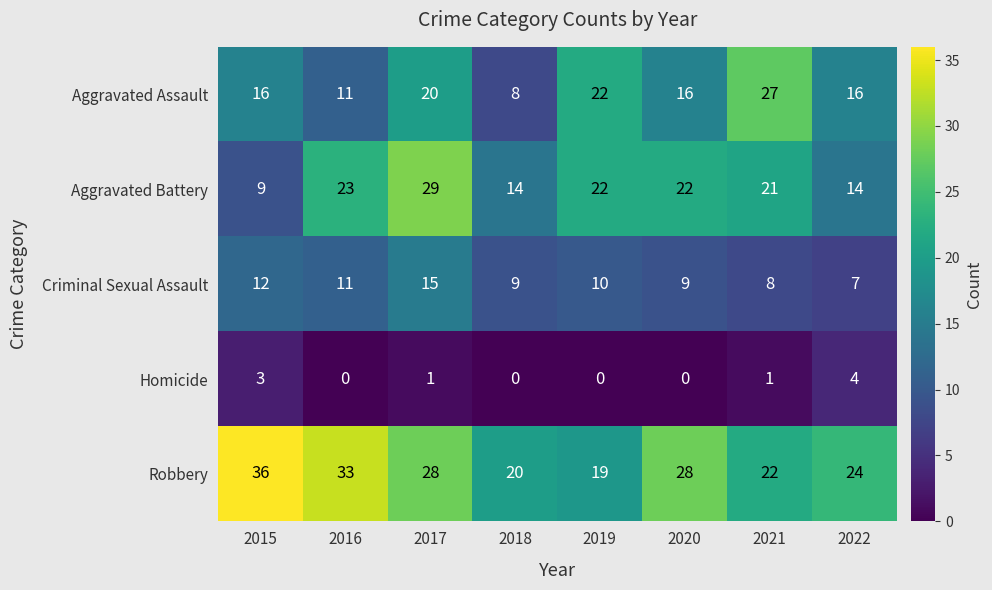

At 2015, list the series in order from smallest to largest.

Homicide, Aggravated Battery, Criminal Sexual Assault, Aggravated Assault, Robbery